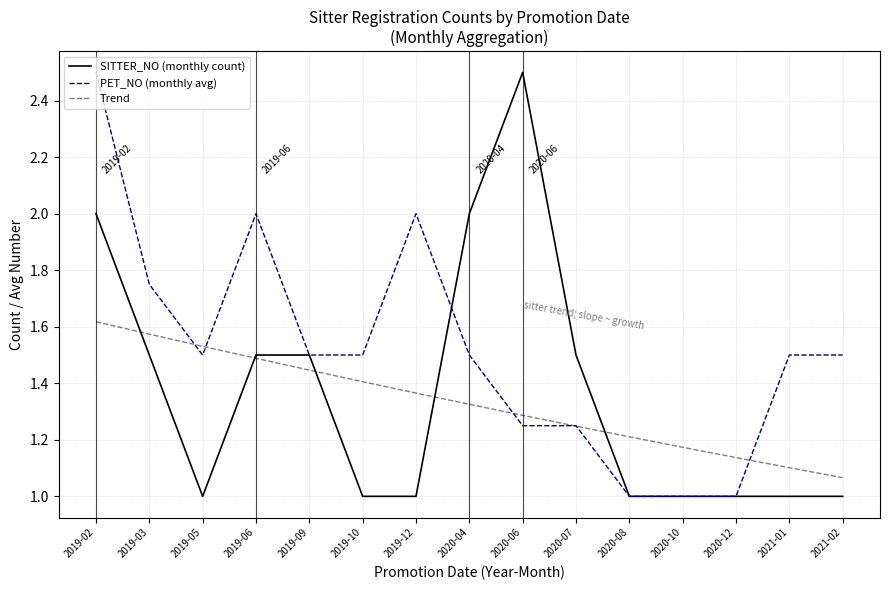

What is the total value across all series at 2020-08?

3.2